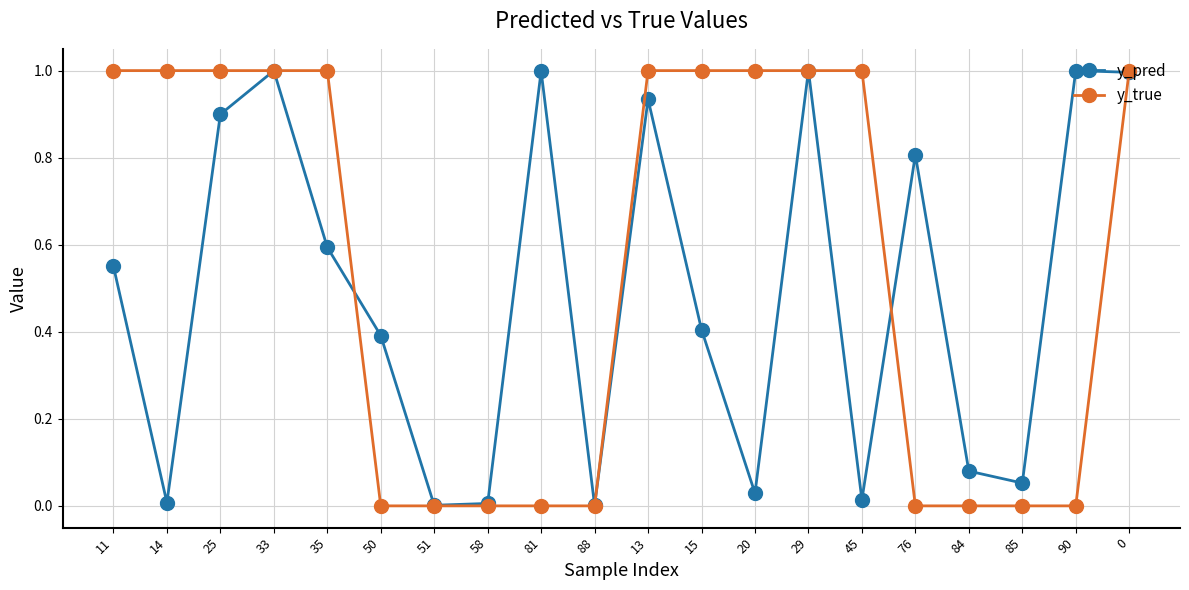

What is the average value of the y_pred series?

0.5